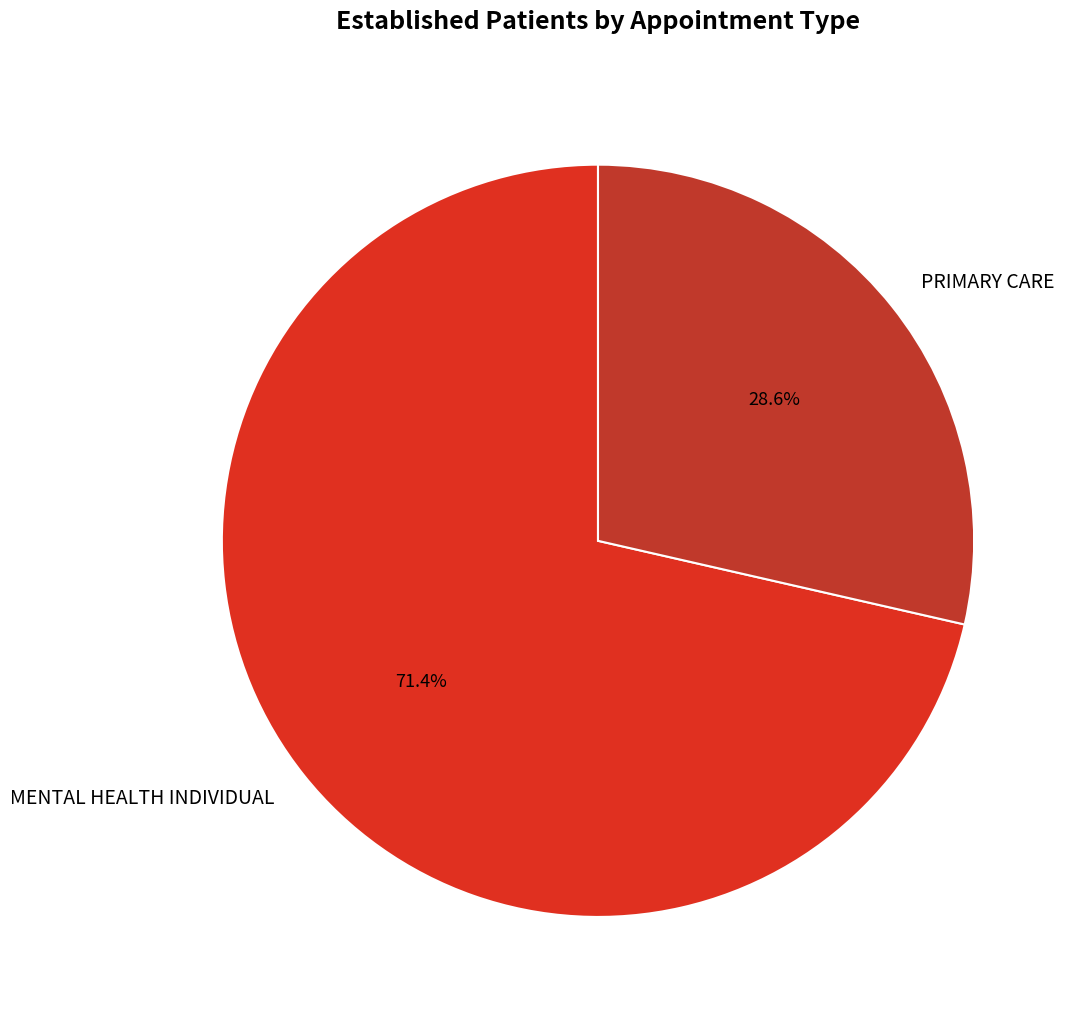

What portion of the pie excludes MENTAL HEALTH INDIVIDUAL?

28.6%